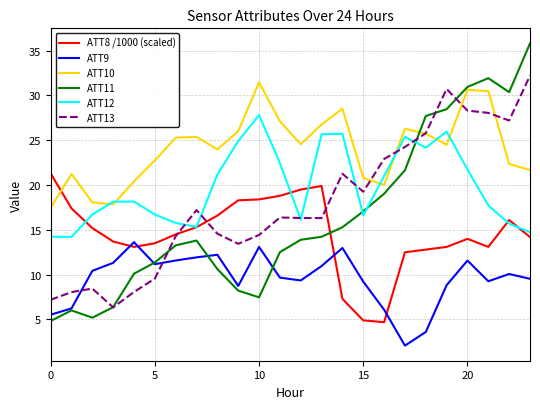

What is the minimum value shown in the chart?

2.1